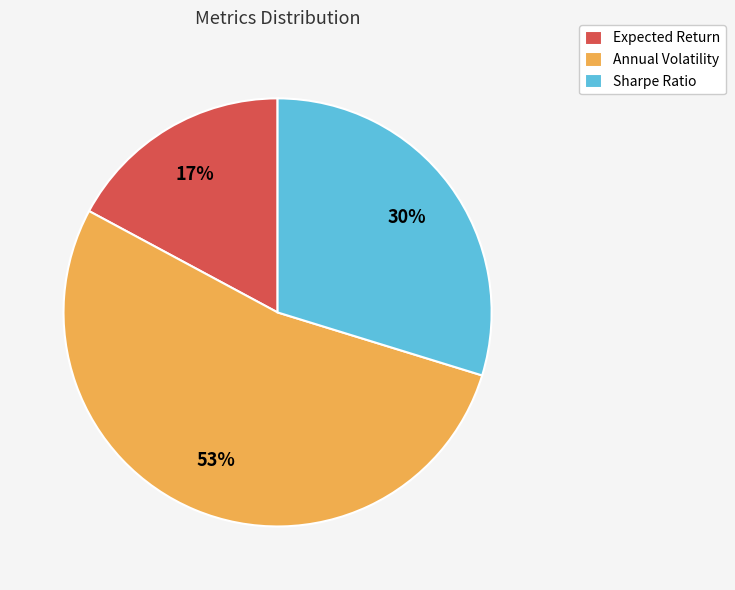

Is the sum of Expected Return and Sharpe Ratio greater than half?

No